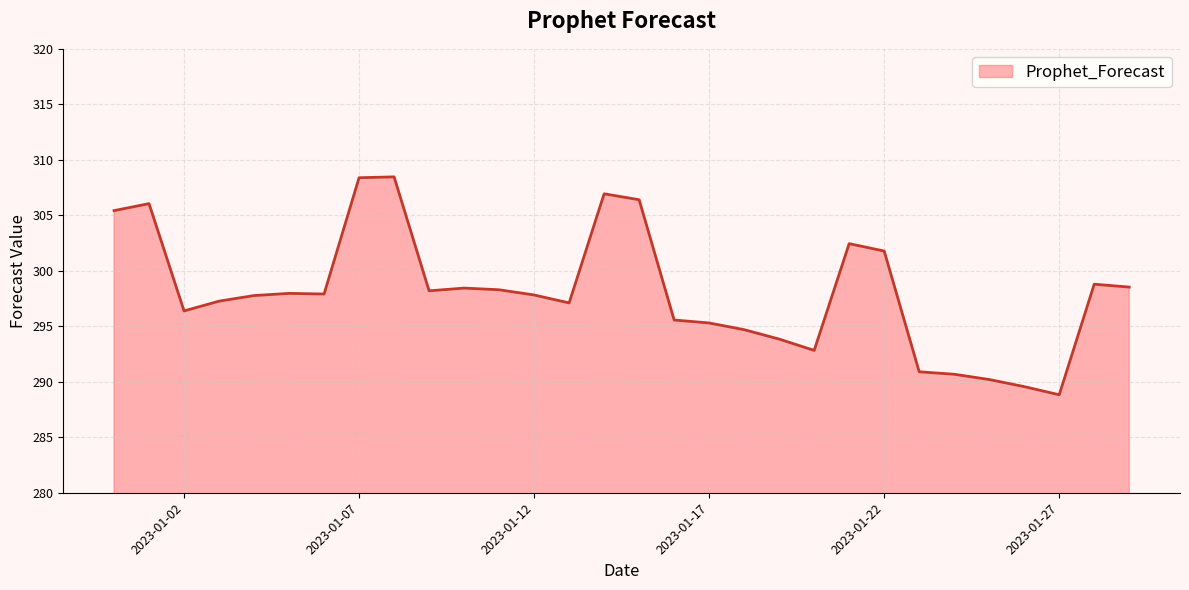

What is the smallest value displayed?

288.8